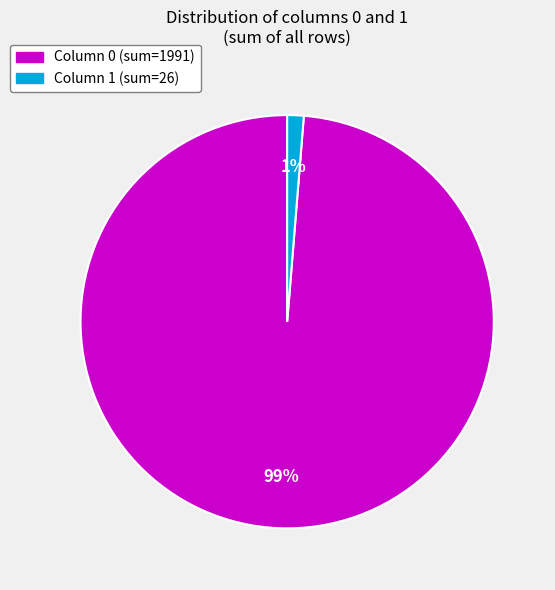

To the nearest percent, what is the average slice percentage?

50%